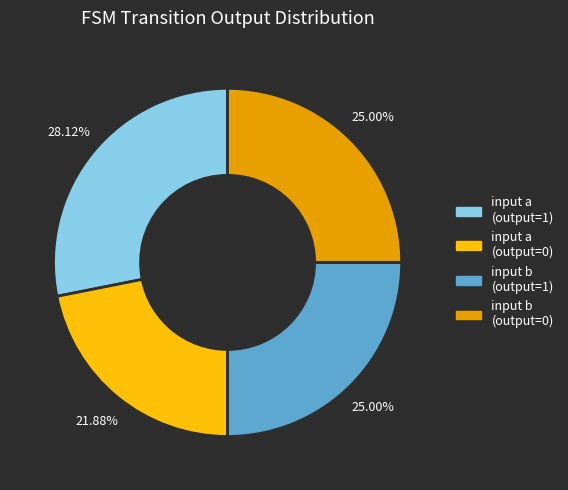

Which category has the smallest portion of the pie?

input a (output=0)